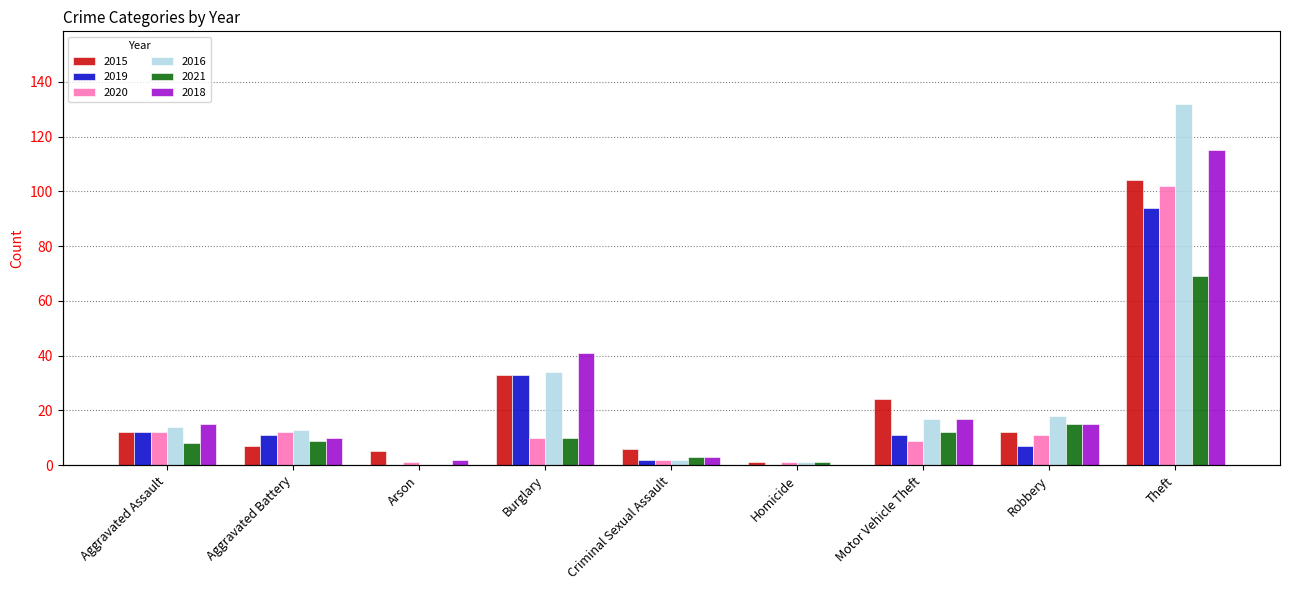

Is it true that 2015 equals 9 at Criminal Sexual Assault?

False